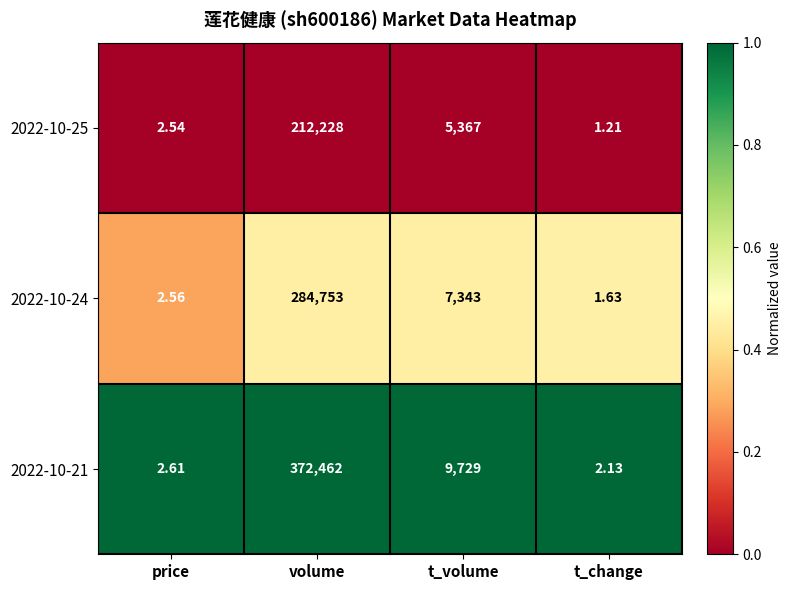

Where is 2022-10-24 nearest to the value 142377?

t_volume